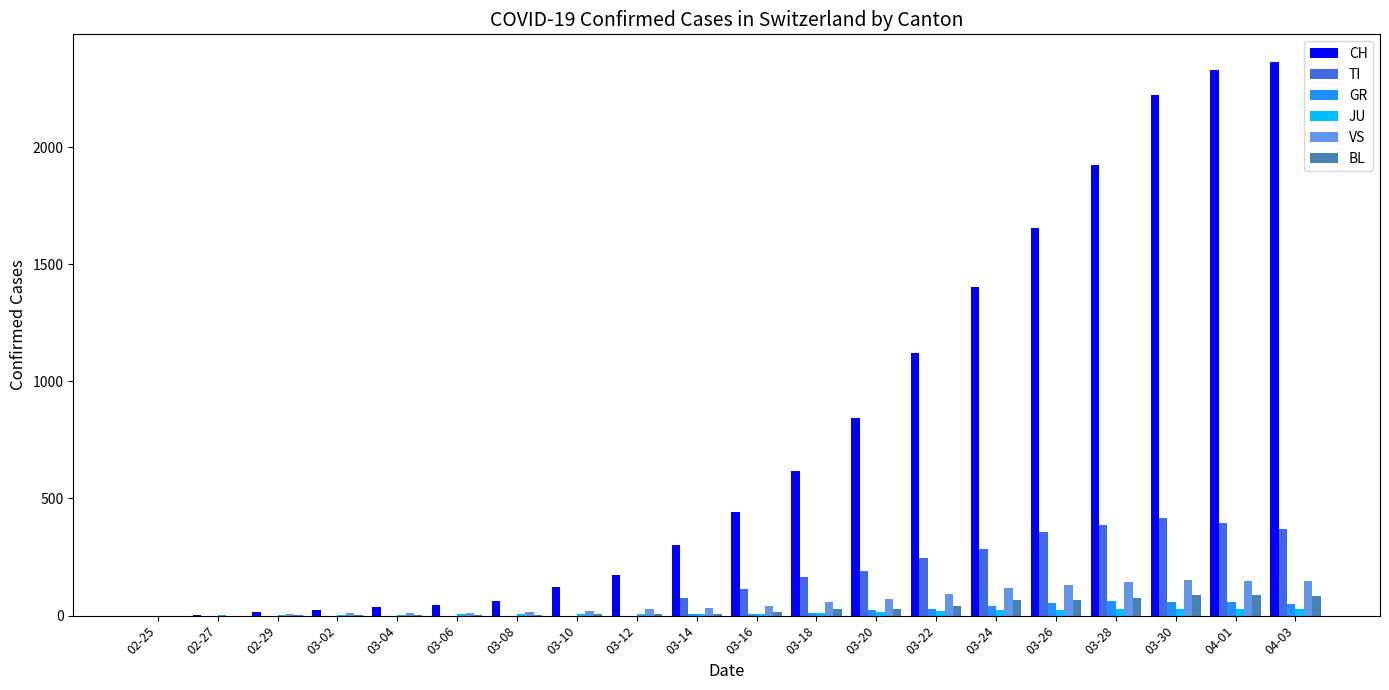

Is the value of VS at 04-03 greater than the value of GR at 03-12?

Yes